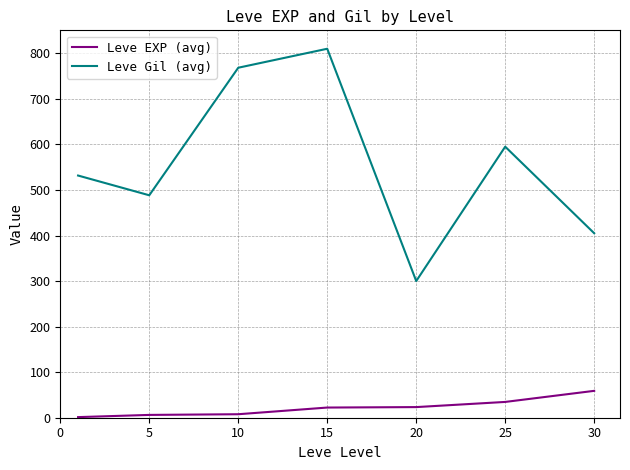

What is the difference between the second highest and minimum values in the Leve EXP (avg) series?

33.3